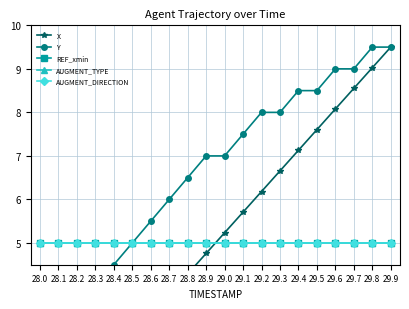

The REF_xmin series shows 5.0 at 29.2. True or false?

True